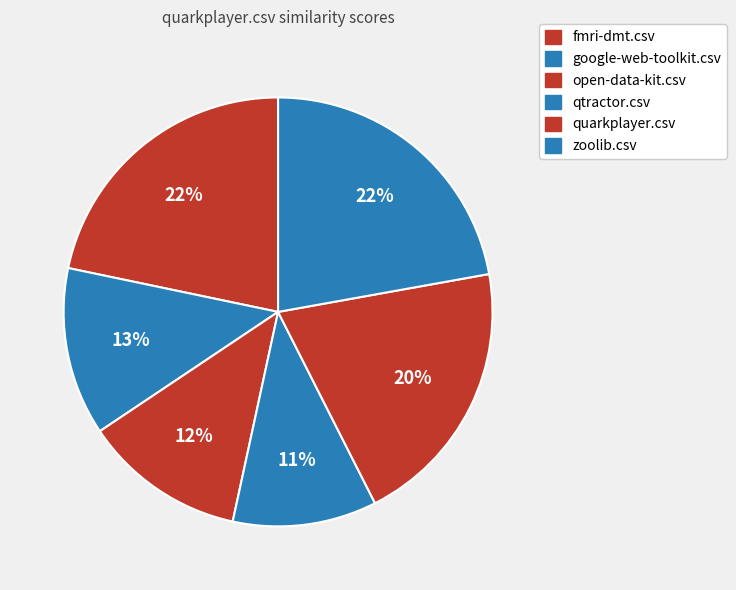

Count the number of slices in the pie.

6